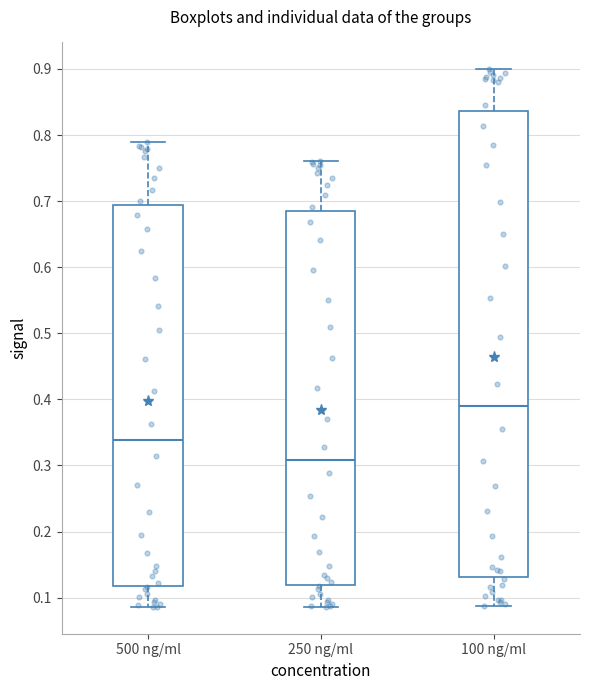

Reading left to right, read every box against the y-axis: the position of its median line, the range the box covers, and the ends of its whiskers. The values are not printed on the chart, so give them approximately, as read against the axis.

500 ng/ml: median 0.34, box 0.12 to 0.69, whiskers 0.09 to 0.79
250 ng/ml: median 0.31, box 0.12 to 0.69, whiskers 0.09 to 0.76
100 ng/ml: median 0.39, box 0.13 to 0.84, whiskers 0.09 to 0.90